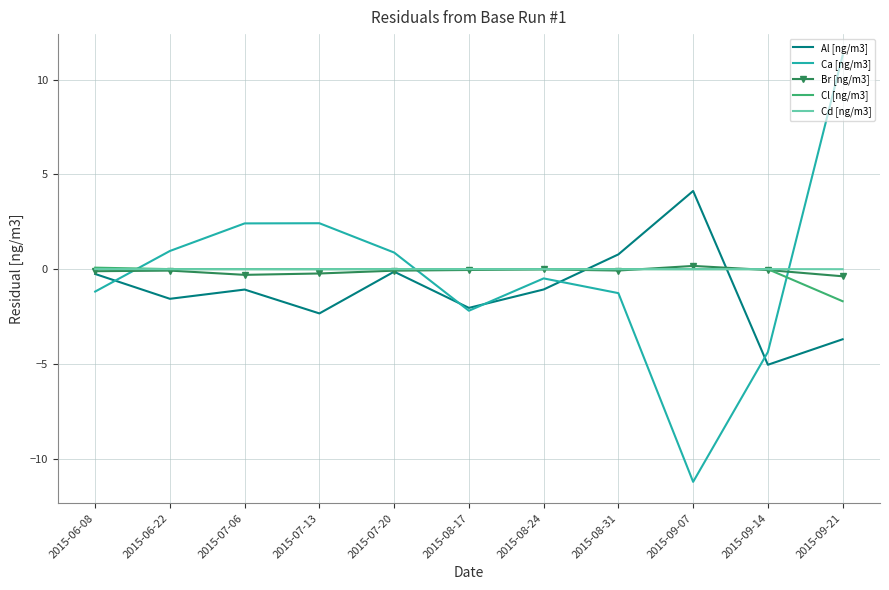

The value of Cl [ng/m3] at 2015-08-24 is -0.0. True or false?

True